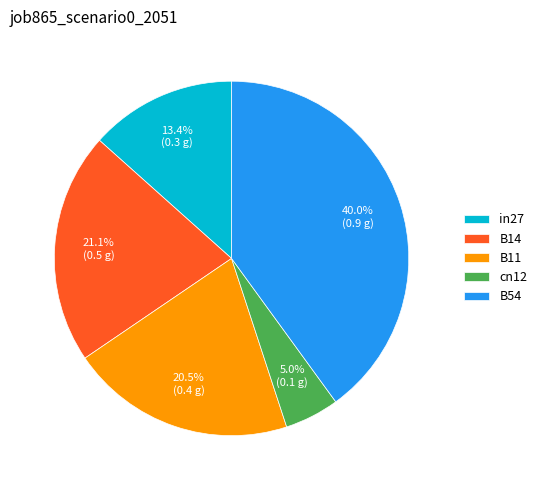

Rank the categories by value from lowest to highest.

cn12, in27, B11, B14, B54